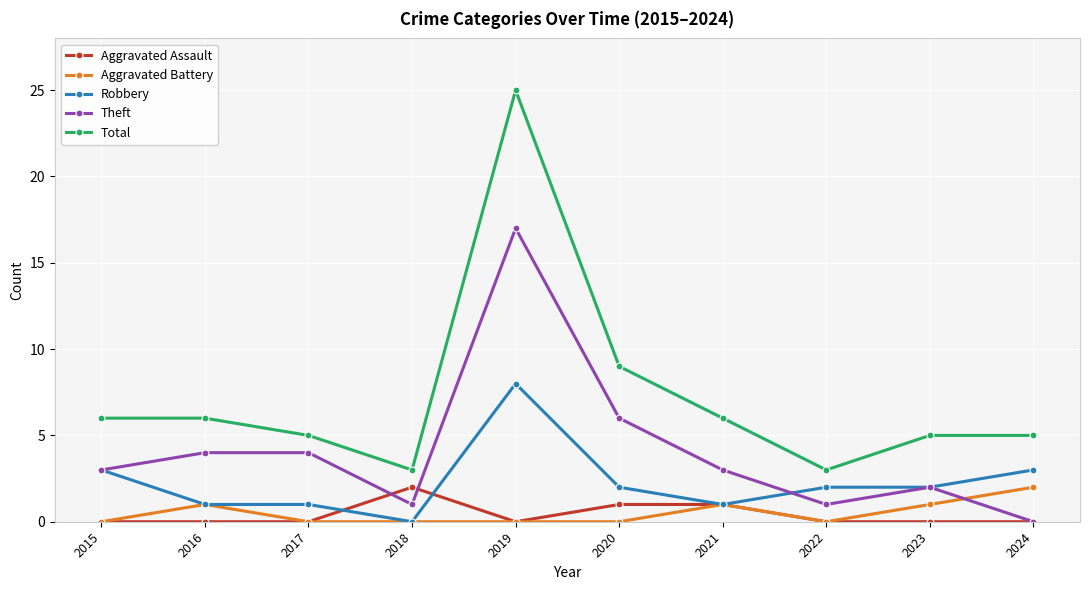

What is the spread (max minus min) of values at 2022?

3